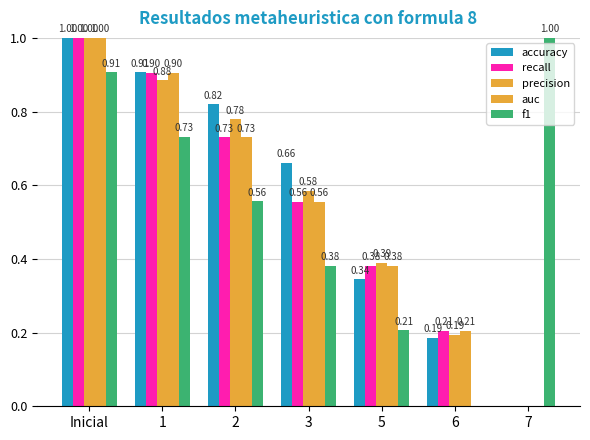

Are the bars grouped side by side (vs. stacked)?

Yes